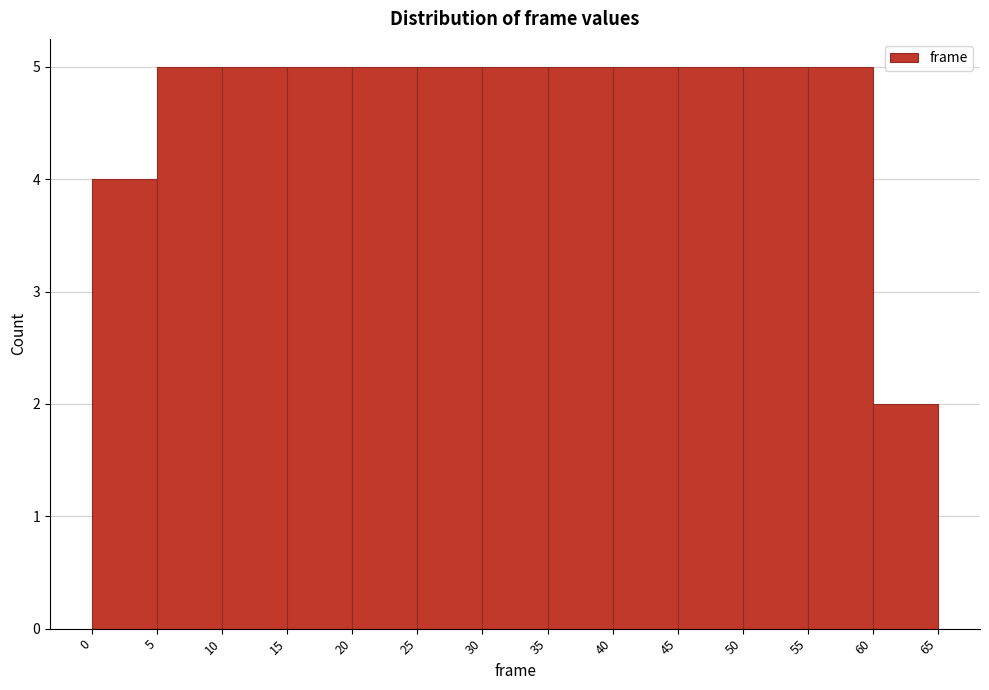

Reading left to right, transcribe this chart: for each bar, give the range it covers on the x-axis and its height. The values are not printed on the chart, so give them approximately, as read against the axis.

0 to 5: 4
5 to 10: 5
10 to 15: 5
15 to 20: 5
20 to 25: 5
25 to 30: 5
30 to 35: 5
35 to 40: 5
40 to 45: 5
45 to 50: 5
50 to 55: 5
55 to 60: 5
60 to 65: 2